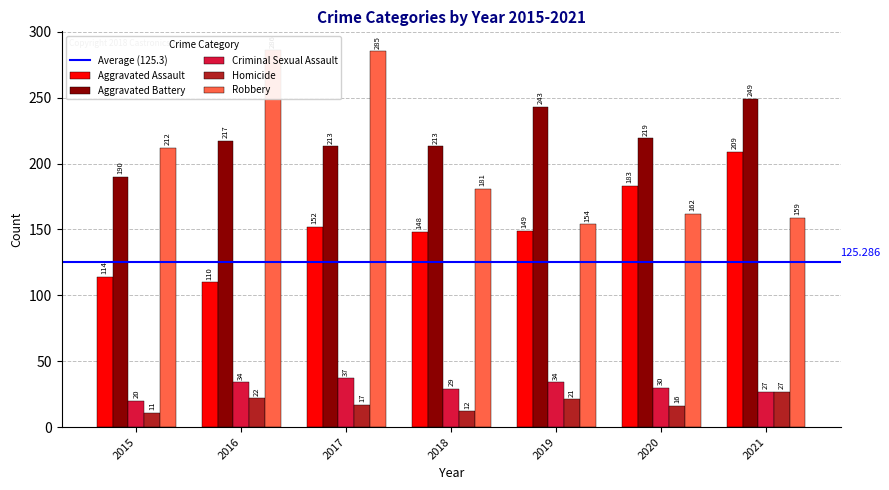

What is the value of the Aggravated Battery bar at the 6th from the left?

219